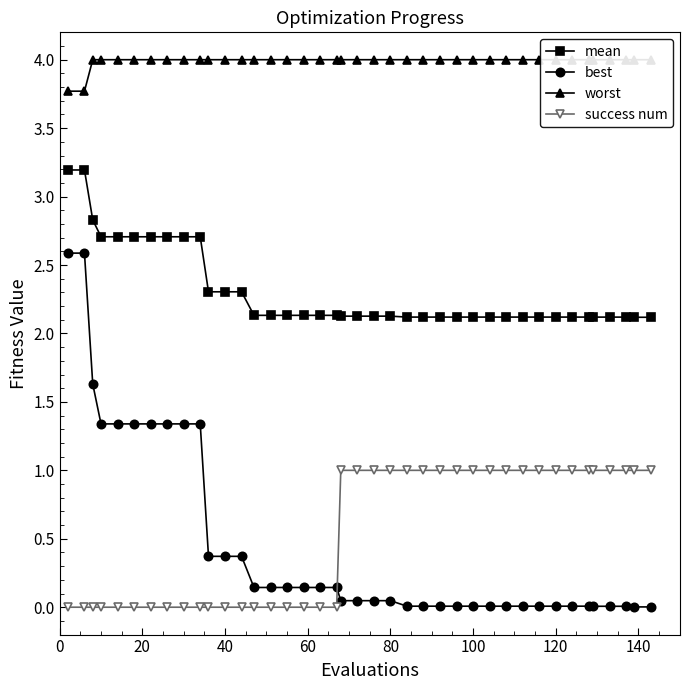

True or false: mean and success num cross at least once.

False